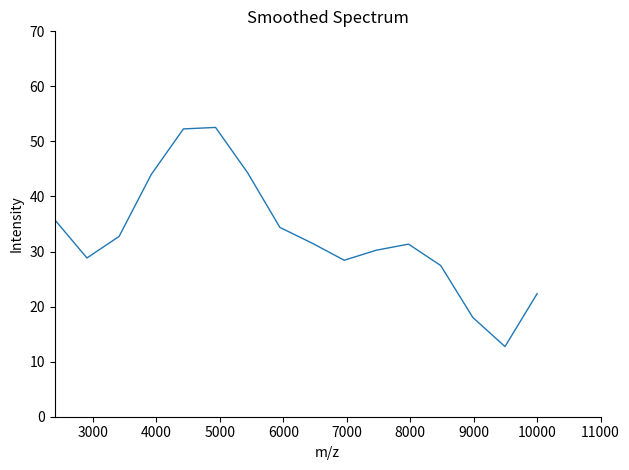

What is the difference between the maximum and minimum values?

39.8